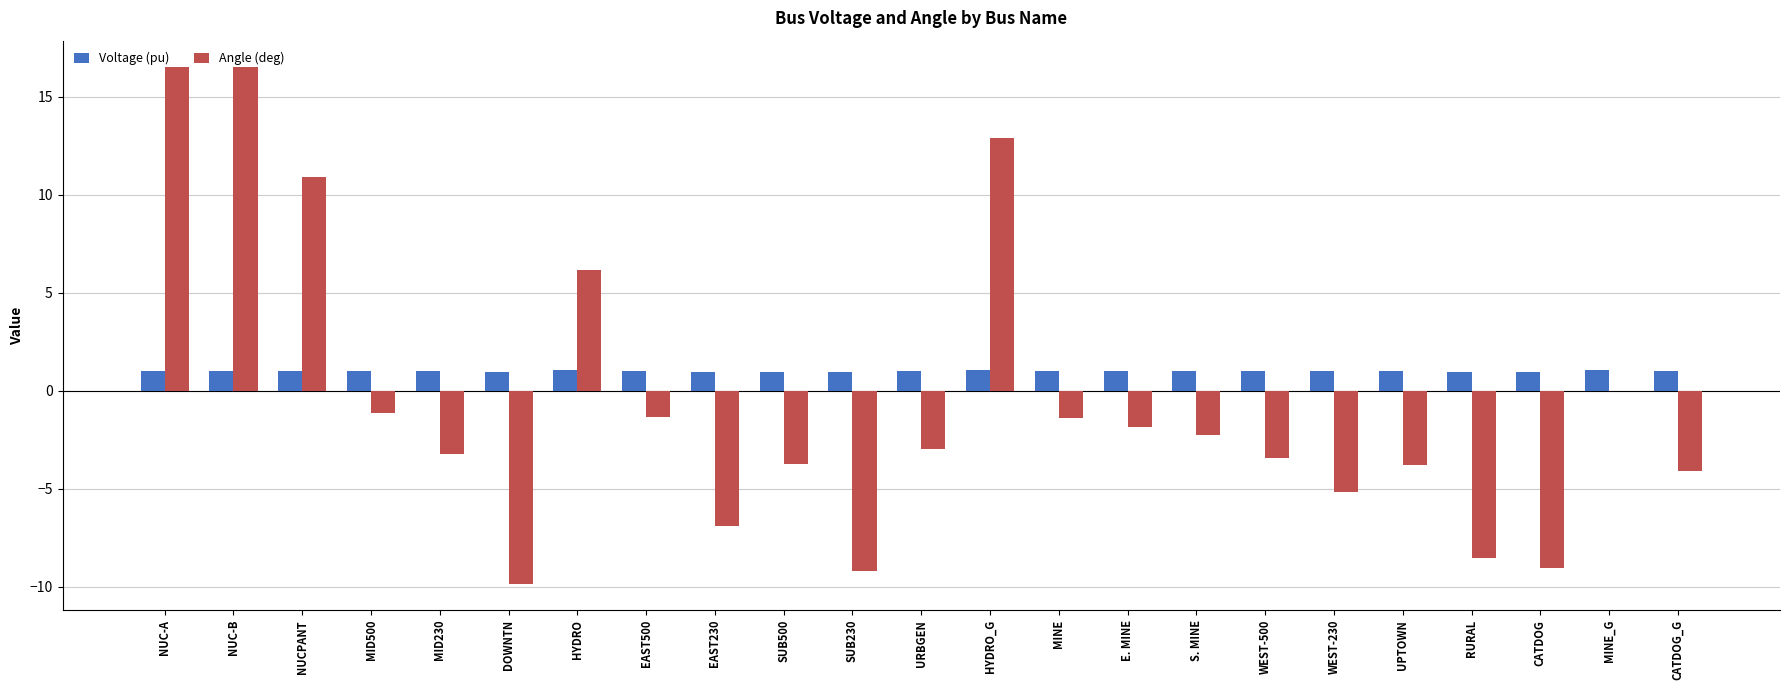

What is the sum of all Voltage (pu) values?

23.1